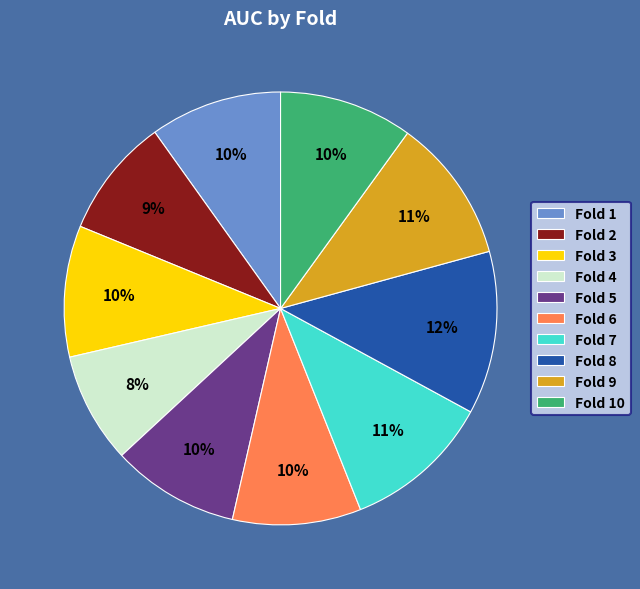

Does any single category account for the majority?

No